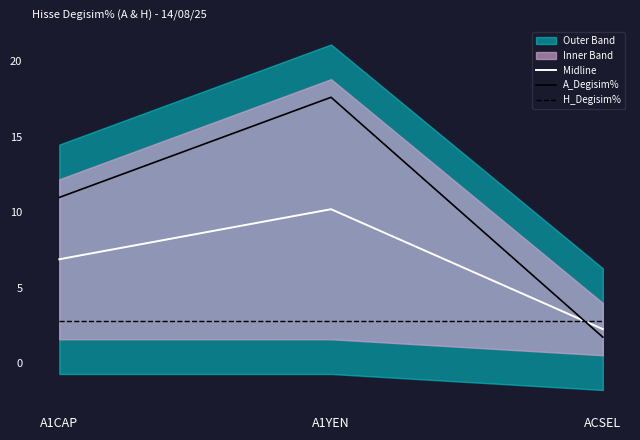

What is the sum of the H_Degisim% values at A1YEN and A1CAP?

5.6